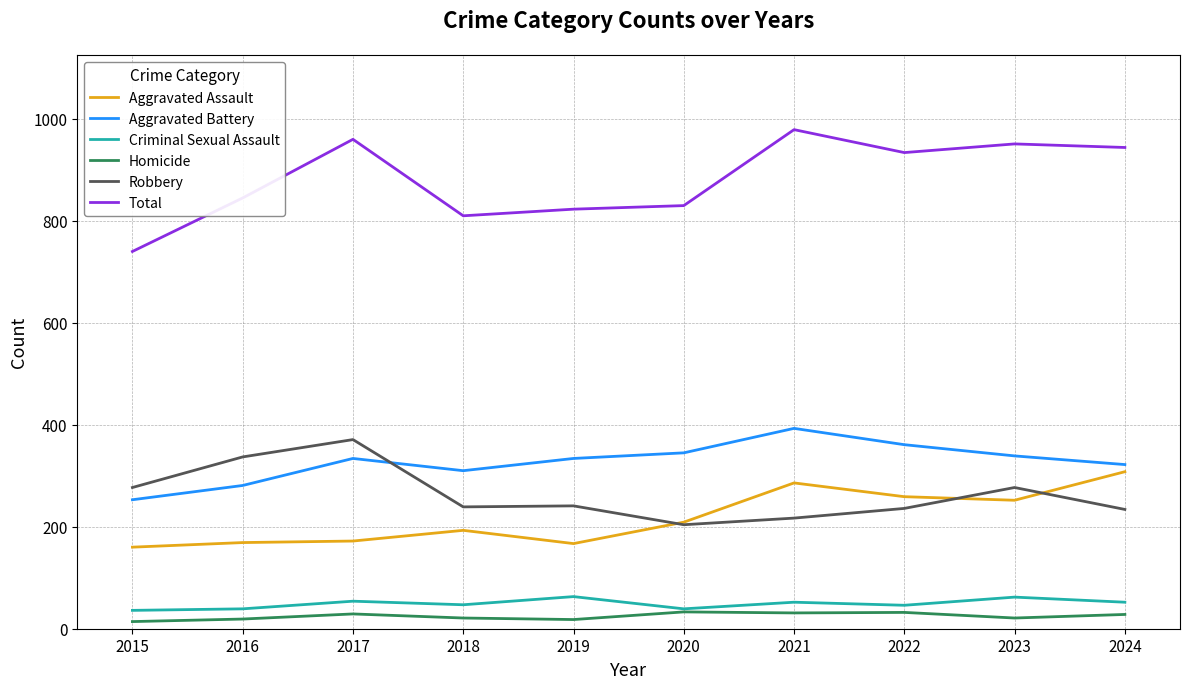

In Total, how many points are lower than both neighbors (excluding endpoints)?

2